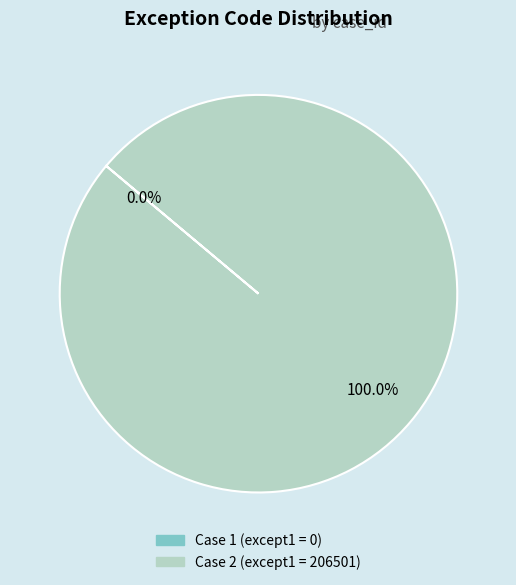

Is there a majority slice in this chart?

Yes